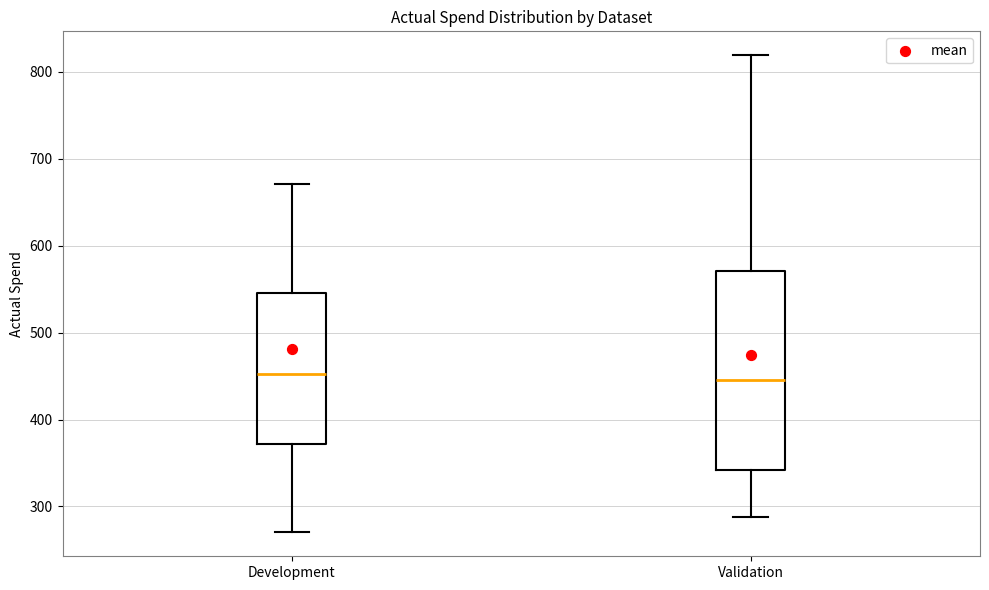

Reading left to right, read every box against the y-axis: the position of its median line, the range the box covers, and the ends of its whiskers. The values are not printed on the chart, so give them approximately, as read against the axis.

Development: median 450, box 370 to 550, whiskers 270 to 670
Validation: median 440, box 340 to 570, whiskers 290 to 820